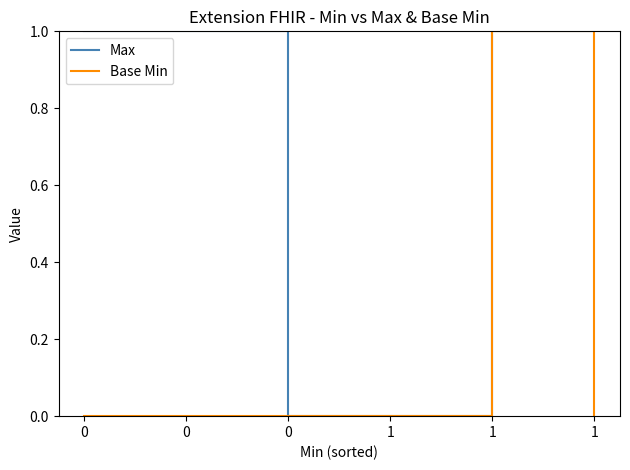

Does the chart have visible grid lines?

No